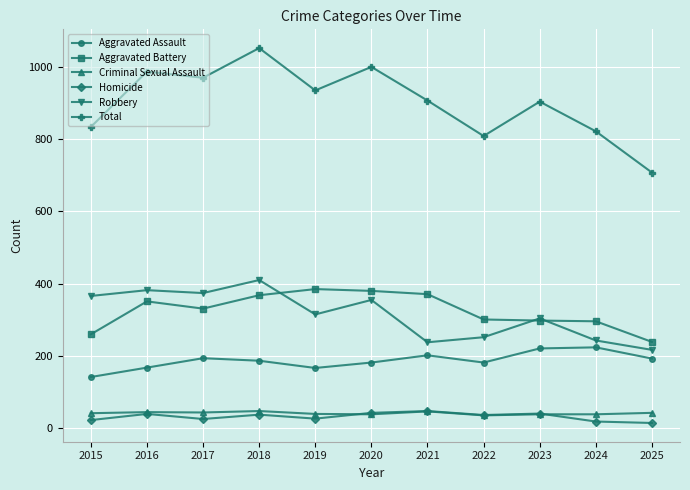

Between 2023 and 2025, which series saw the biggest shift?

Total